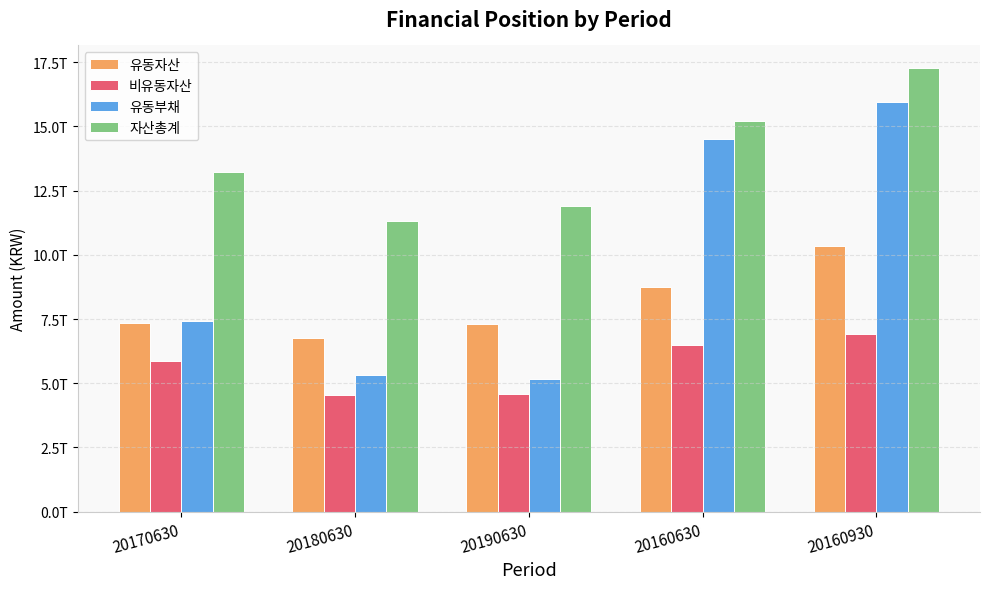

Does the chart contain any negative values?

No